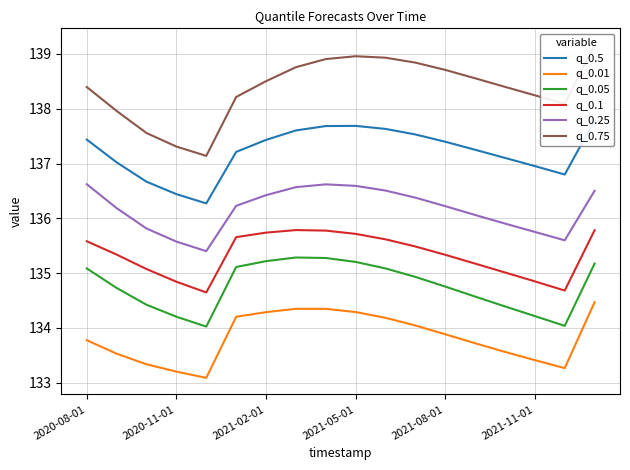

Which series has the largest total across all categories?

q_0.75